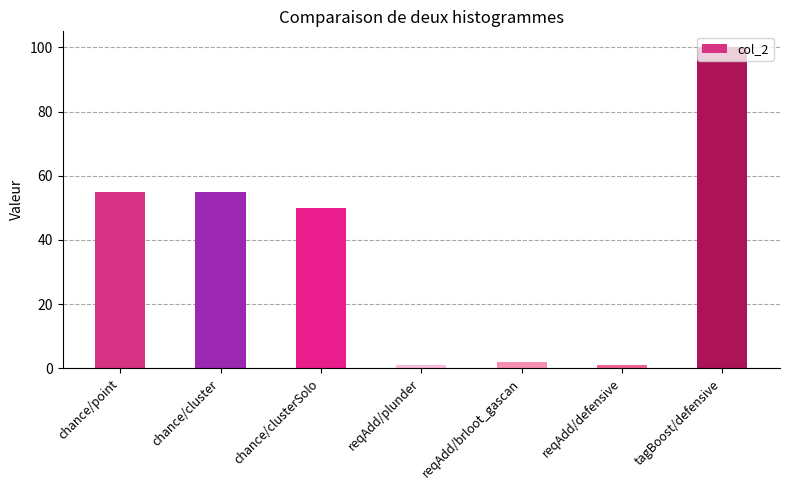

At which label does the data first exceed 50?

chance/point